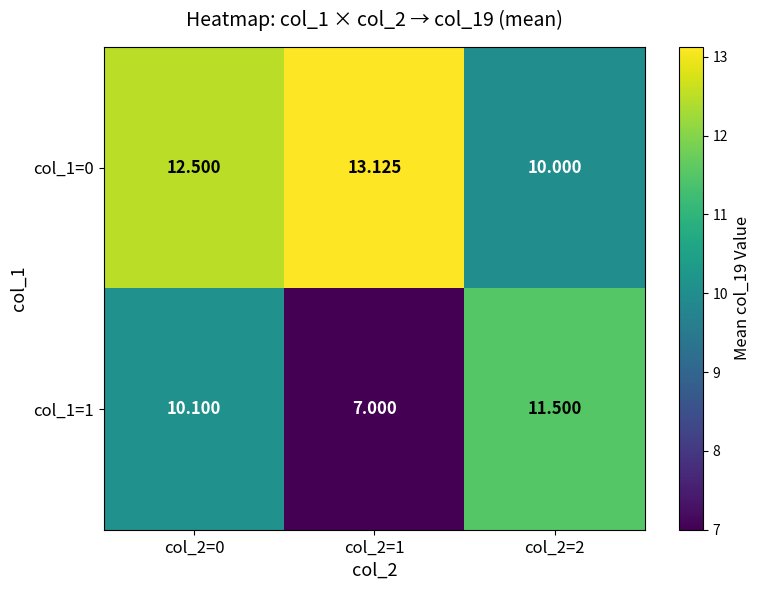

Reading left to right, transcribe all the data shown in this chart.

col_1=0: col_2=0=12.5	col_2=1=13.1	col_2=2=10.0
col_1=1: col_2=0=10.1	col_2=1=7.0	col_2=2=11.5